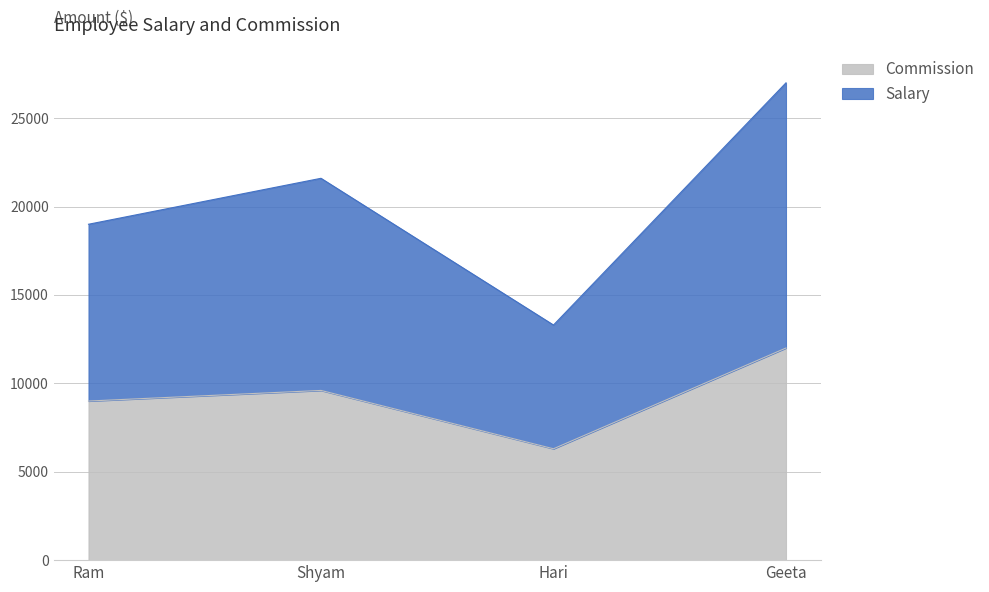

At Geeta, list the series in order from largest to smallest.

Salary, Commission